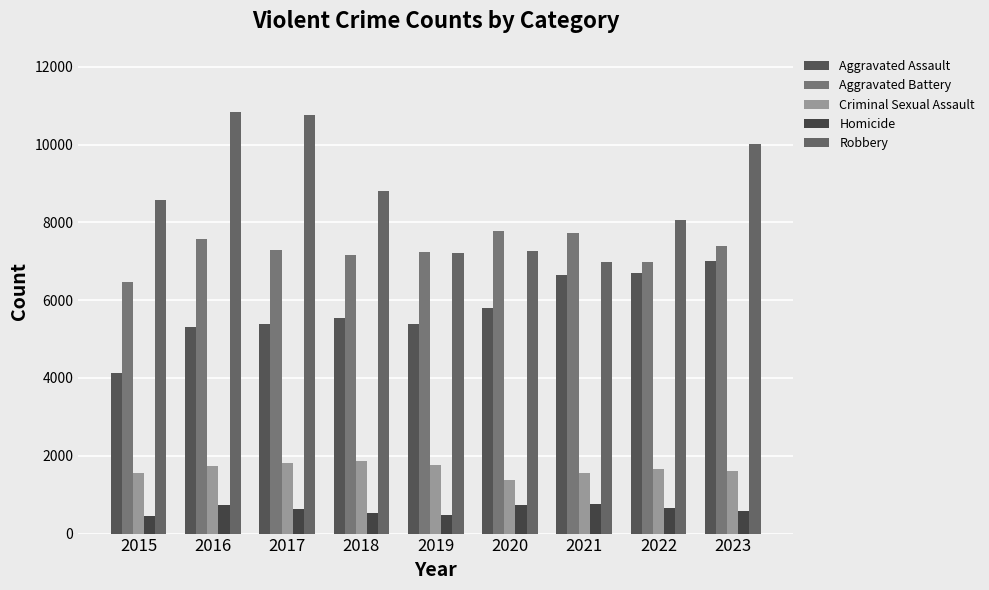

What is the difference between the maximum and minimum values in the Criminal Sexual Assault series?

486